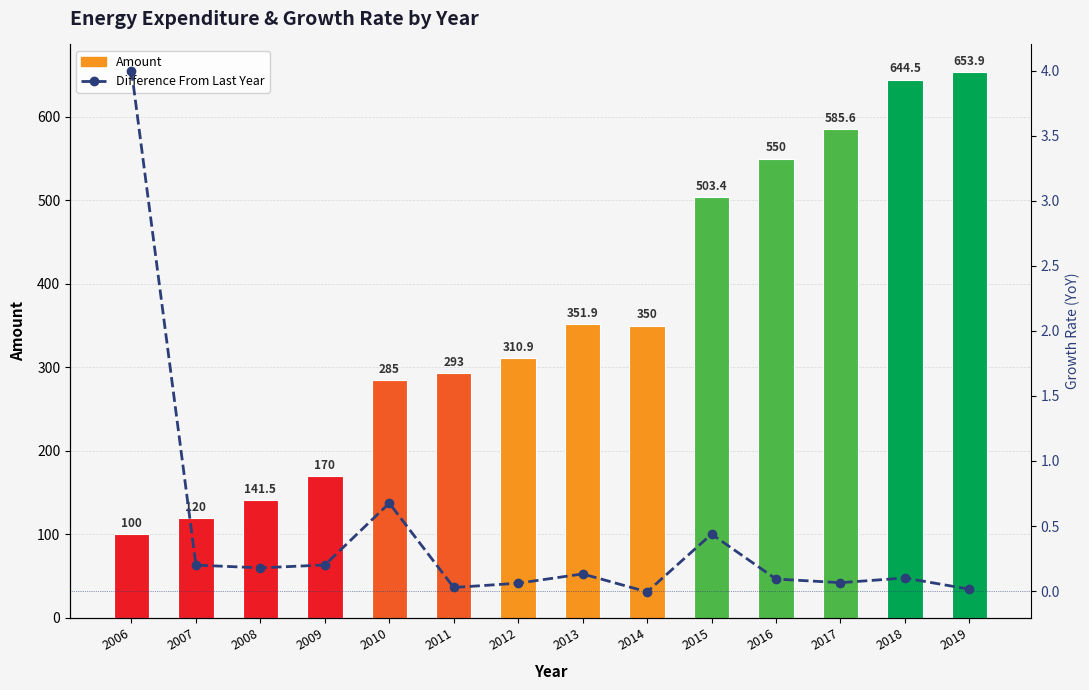

What is the value of the Difference From Last Year bar at the 5th from the left?

0.7